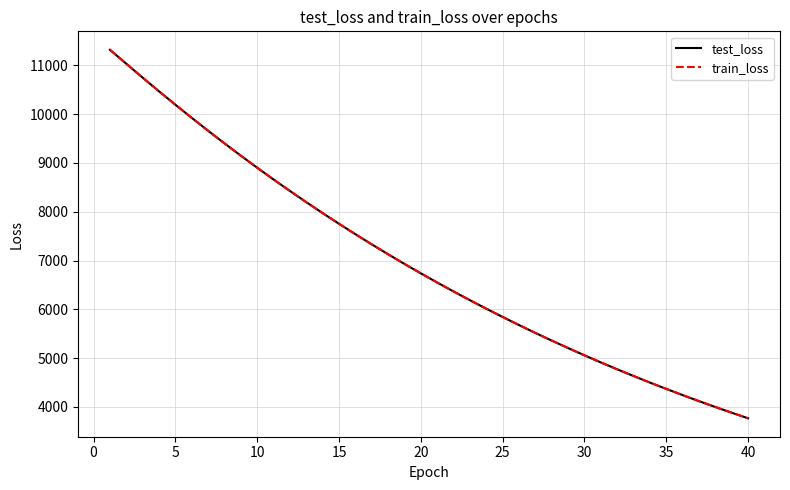

What is the minimum value shown in the chart?

3768.6